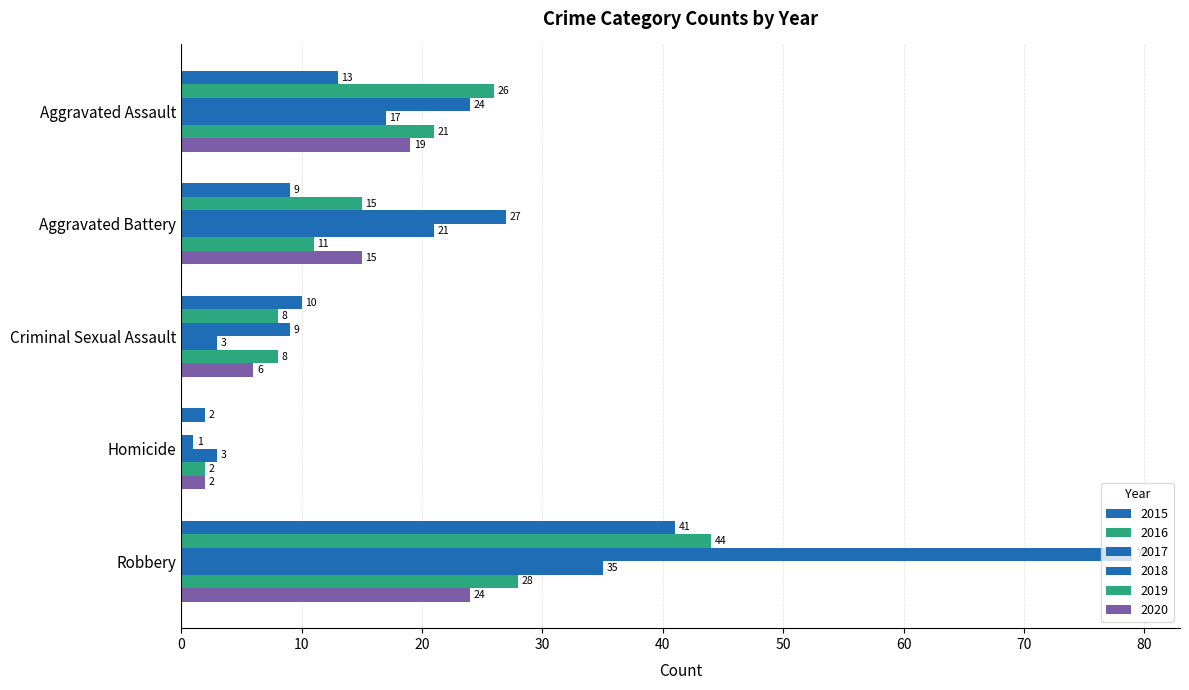

What is the approximate value of 2020 at Aggravated Battery, to the nearest 5?

15